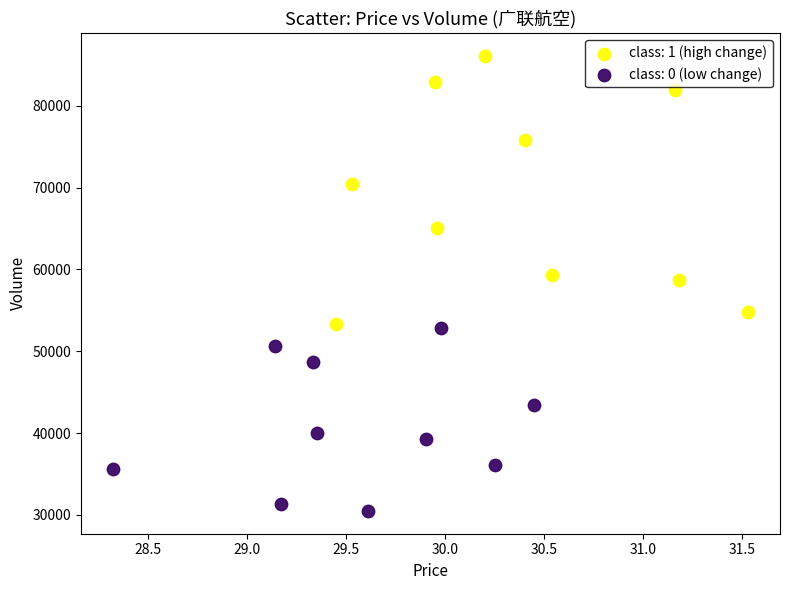

Which series reaches the minimum Y coordinate?

class: 0 (low change)